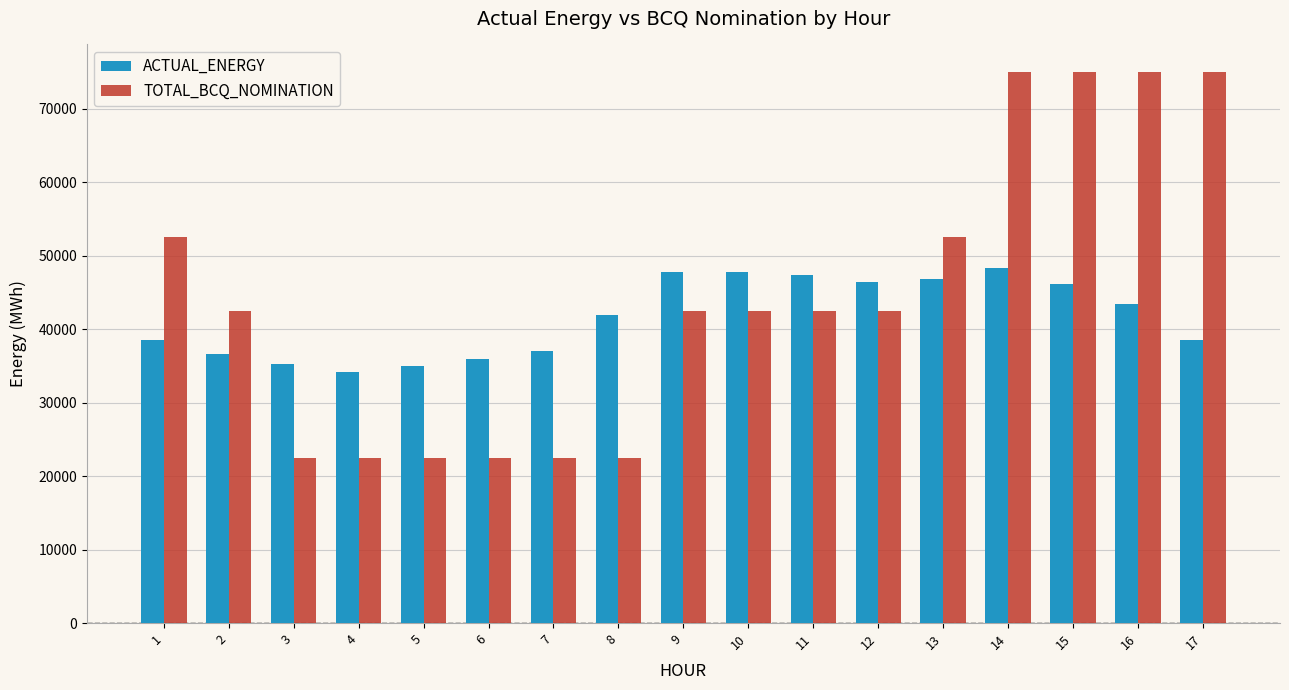

At which label does TOTAL_BCQ_NOMINATION first exceed 42500?

1